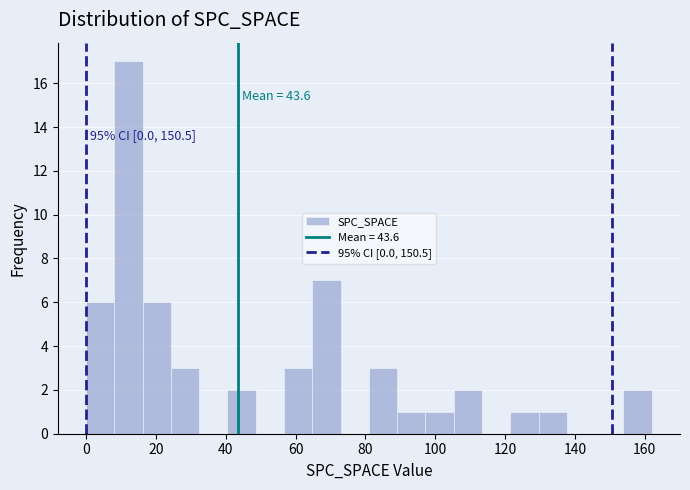

Over which range of the x-axis is the bar tallest?

8 to 16